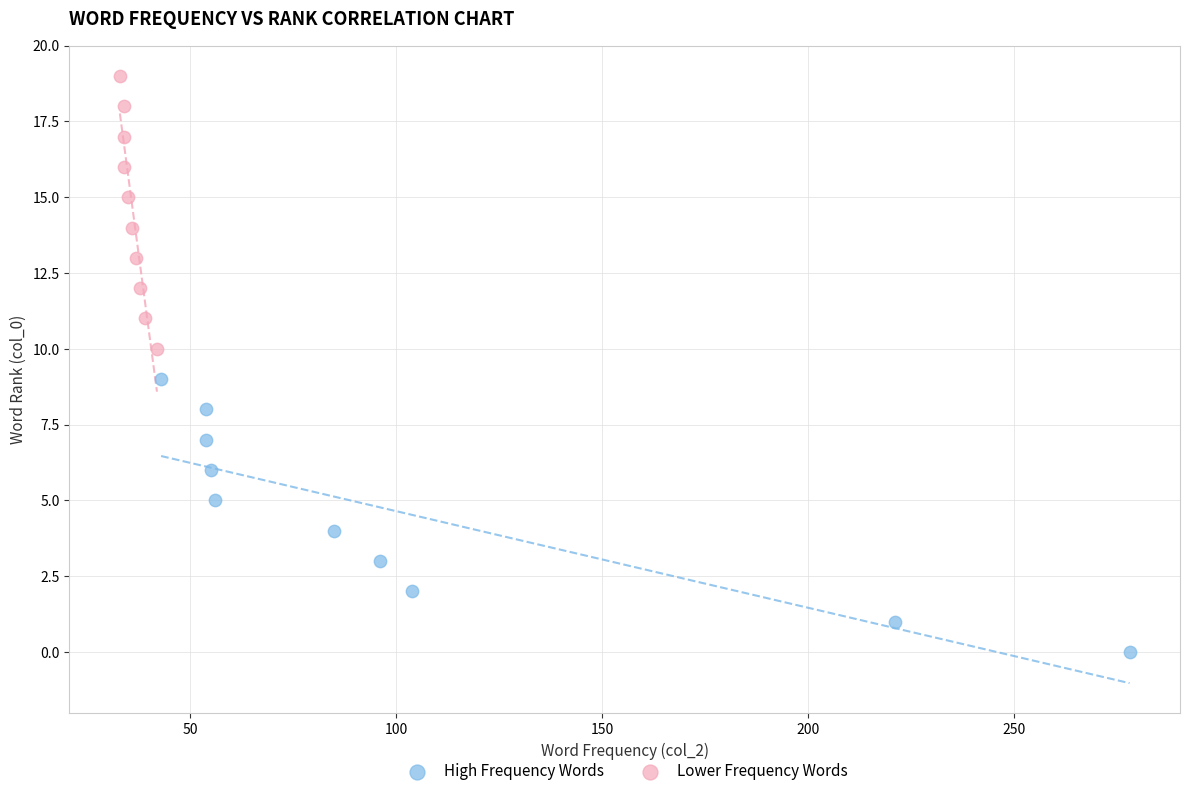

Which series reaches the minimum Y coordinate?

High Frequency Words